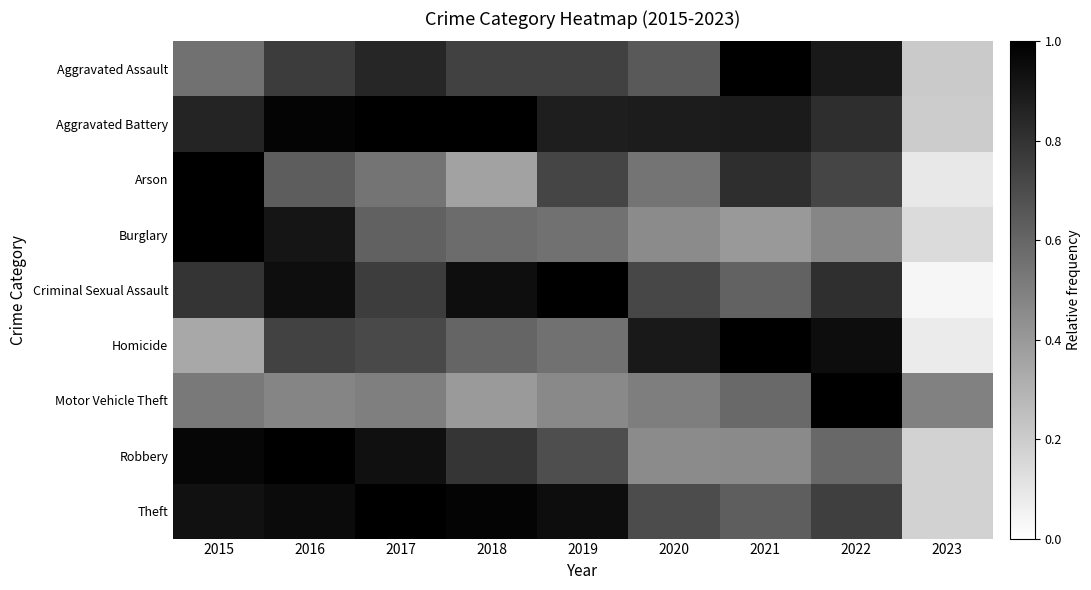

Reading left to right, what are all the values shown in this chart?

Aggravated Assault: 2015=0.6	2016=0.8	2017=0.9	2018=0.7	2019=0.7	2020=0.7	2021=1.0	2022=0.9	2023=0.2
Aggravated Battery: 2015=0.9	2016=1.0	2017=1.0	2018=1.0	2019=0.9	2020=0.9	2021=0.9	2022=0.8	2023=0.2
Arson: 2015=1.0	2016=0.6	2017=0.5	2018=0.4	2019=0.7	2020=0.5	2021=0.8	2022=0.7	2023=0.1
Burglary: 2015=1.0	2016=0.9	2017=0.6	2018=0.6	2019=0.6	2020=0.5	2021=0.4	2022=0.5	2023=0.1
Criminal Sexual Assault: 2015=0.8	2016=0.9	2017=0.8	2018=0.9	2019=1.0	2020=0.7	2021=0.6	2022=0.8	2023=0.0
Homicide: 2015=0.3	2016=0.7	2017=0.7	2018=0.6	2019=0.6	2020=0.9	2021=1.0	2022=0.9	2023=0.1
Motor Vehicle Theft: 2015=0.5	2016=0.5	2017=0.5	2018=0.4	2019=0.5	2020=0.5	2021=0.6	2022=1.0	2023=0.5
Robbery: 2015=1.0	2016=1.0	2017=0.9	2018=0.8	2019=0.7	2020=0.5	2021=0.5	2022=0.6	2023=0.2
Theft: 2015=0.9	2016=1.0	2017=1.0	2018=1.0	2019=0.9	2020=0.7	2021=0.6	2022=0.8	2023=0.2